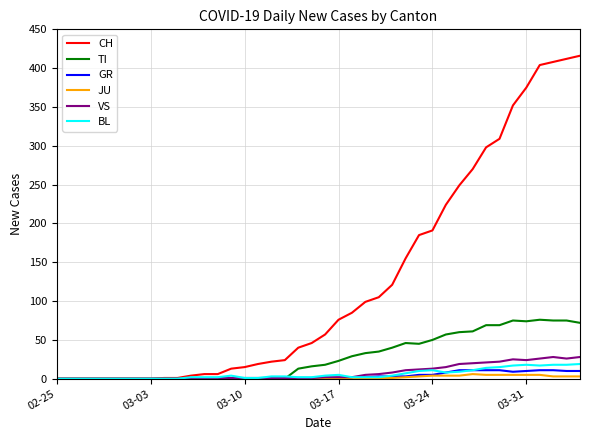

Which series has the largest range (max minus min)?

CH